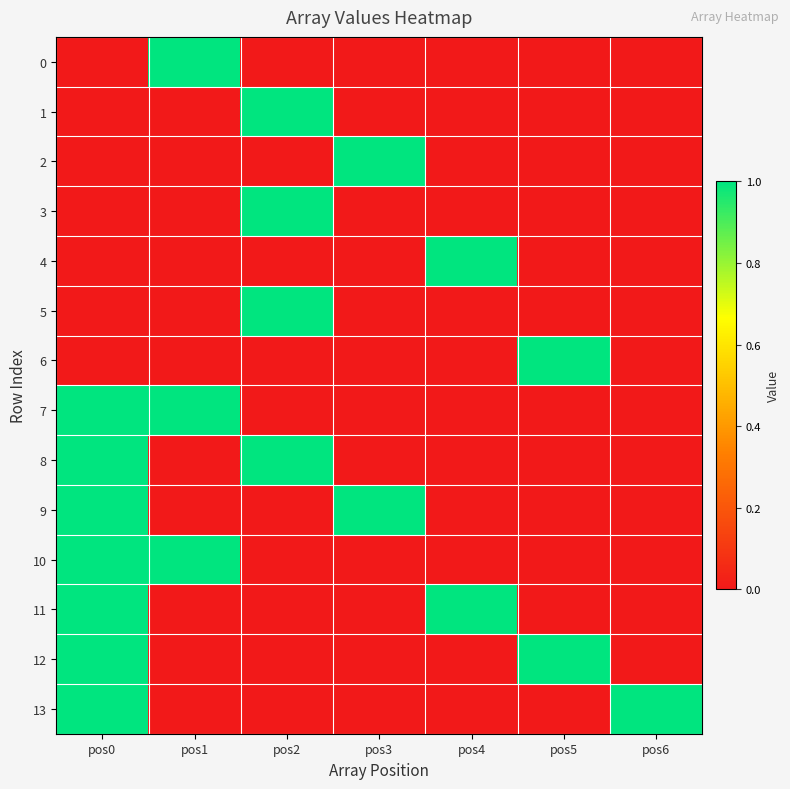

List the series in order of their peak value, highest first.

0, 1, 2, 3, 4, 5, 6, 7, 8, 9, 10, 11, 12, 13